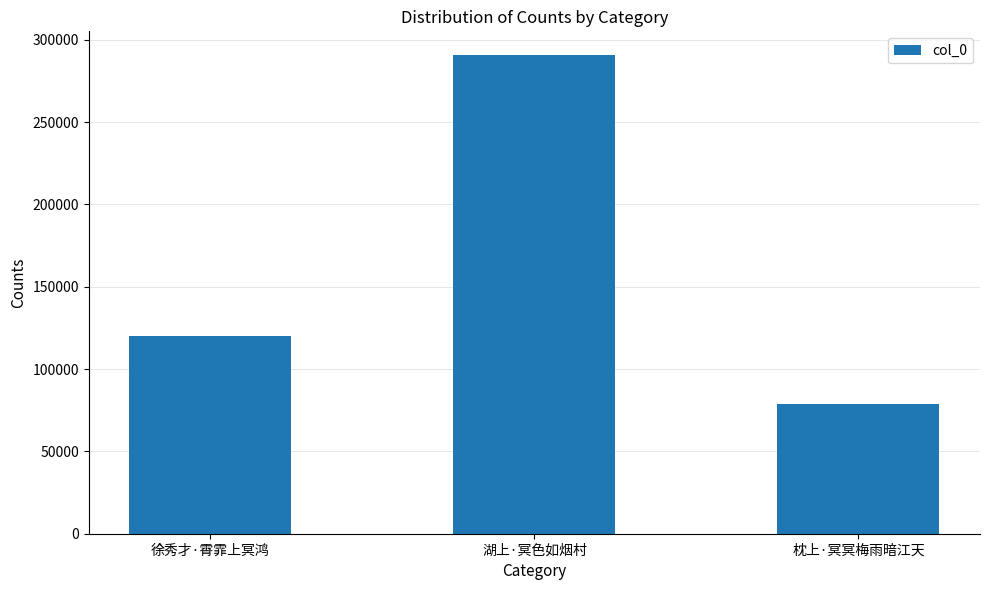

What is the sum of the values at 徐秀才·霄霏上冥鸿 and 枕上·冥冥梅雨暗江天?

198867